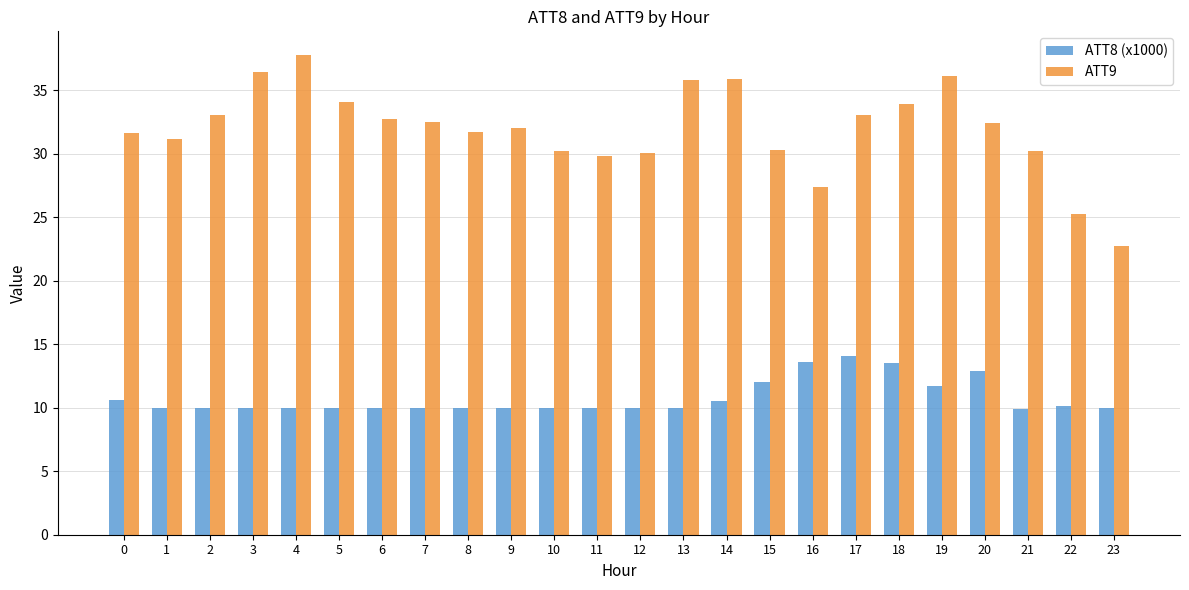

Is the value of ATT8 (x1000) at 13 greater than the value of ATT9 at 5?

No